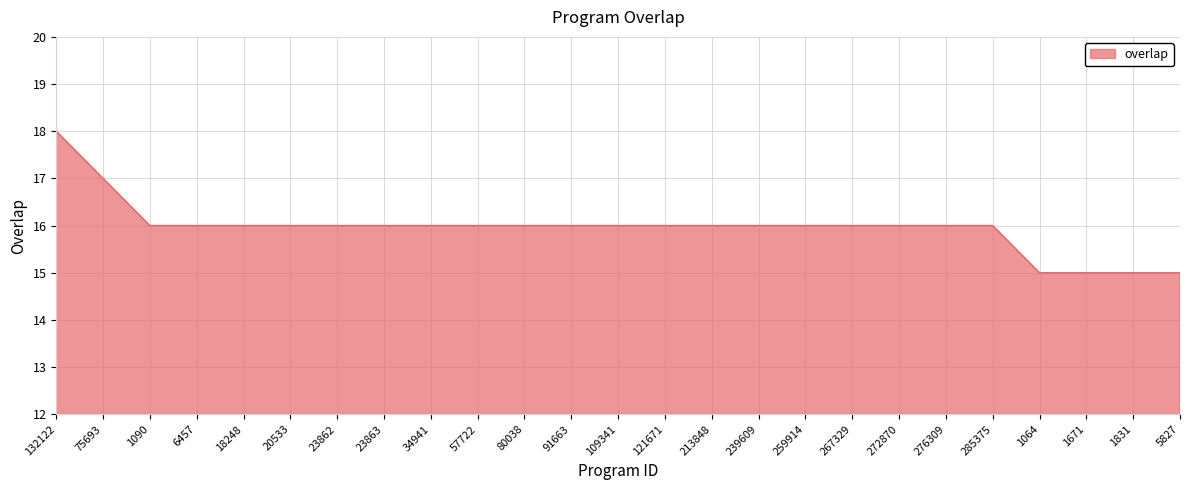

What is the sum of all values?

399